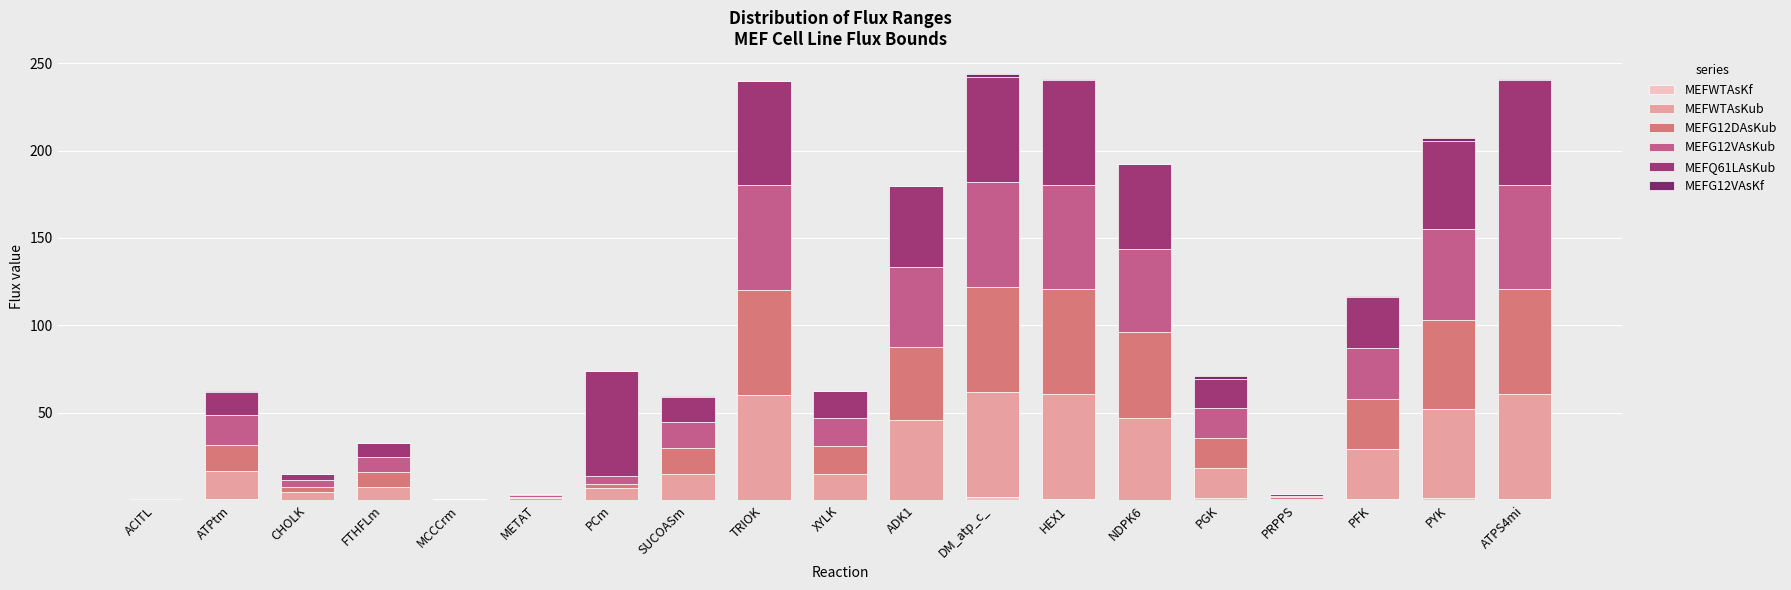

What is the total value across all series at PCm?

73.8